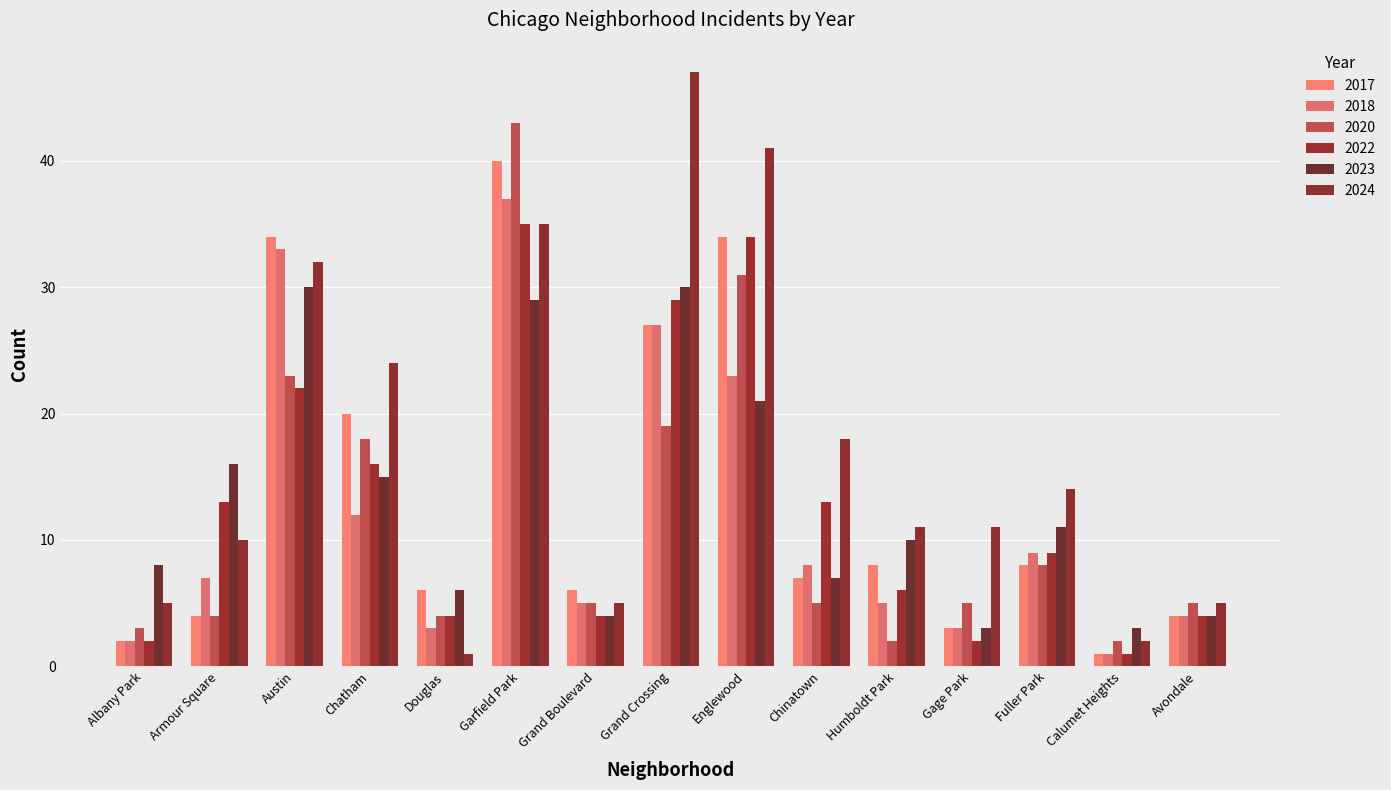

What is the value of the 2018 bar at the 13th from the left?

9